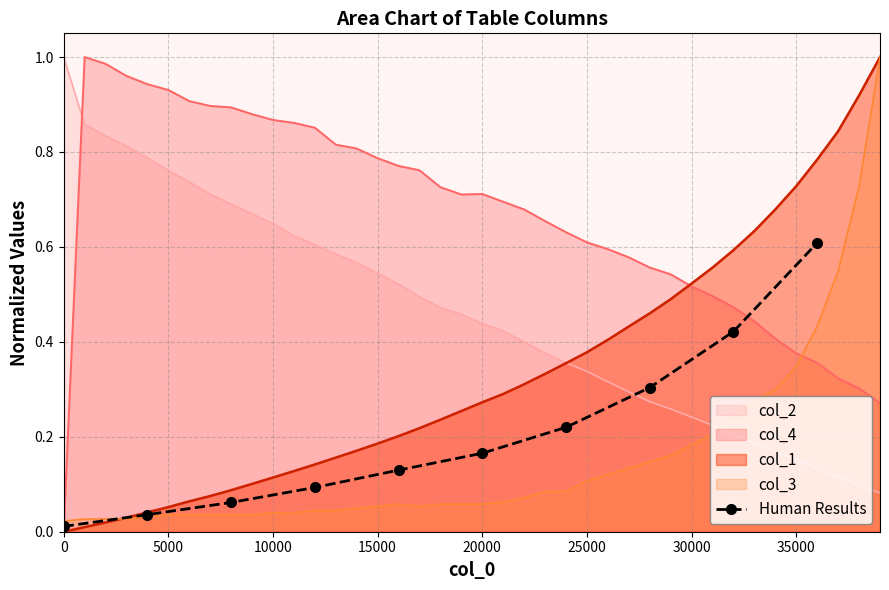

What is the maximum value for Human Results?

0.6